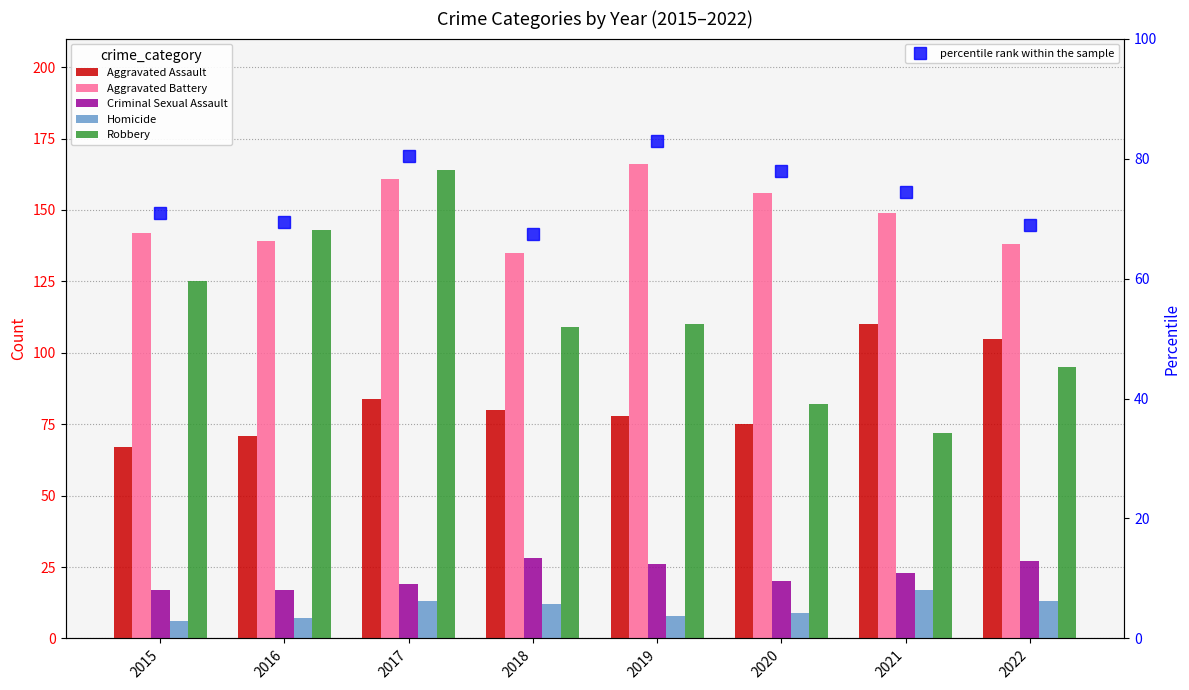

Reading left to right, transcribe all the data shown in this chart.

Aggravated Assault: 67.0	71.0	84.0	80.0	78.0	75.0	110.0	105.0
Aggravated Battery: 142.0	139.0	161.0	135.0	166.0	156.0	149.0	138.0
Criminal Sexual Assault: 17.0	17.0	19.0	28.0	26.0	20.0	23.0	27.0
Homicide: 6.0	7.0	13.0	12.0	8.0	9.0	17.0	13.0
Robbery: 125.0	143.0	164.0	109.0	110.0	82.0	72.0	95.0
percentile rank within the sample: 71.0	69.5	80.5	67.5	83.0	78.0	74.5	69.0